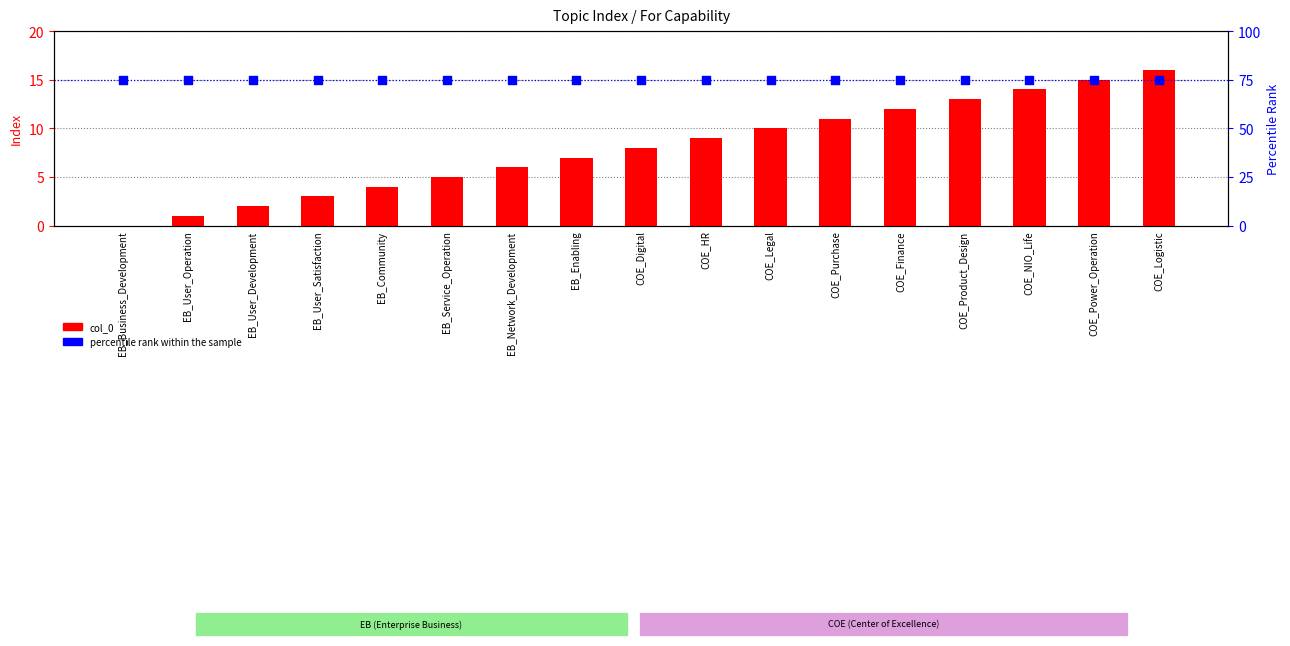

Is the value of percentile rank within the sample at EB_User_Satisfaction greater than the value of col_0 at COE_Legal?

Yes